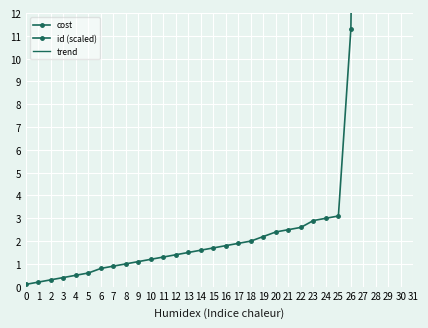

Rank the series by their maximum value, from lowest to highest.

id (scaled), trend, cost